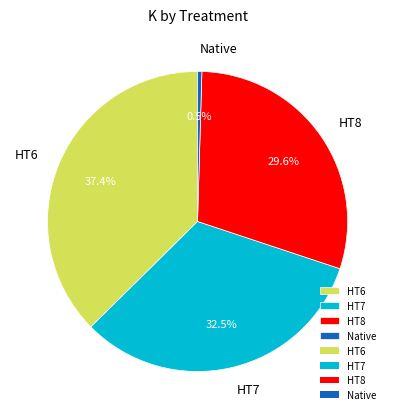

Which category has the biggest portion of the pie?

HT6